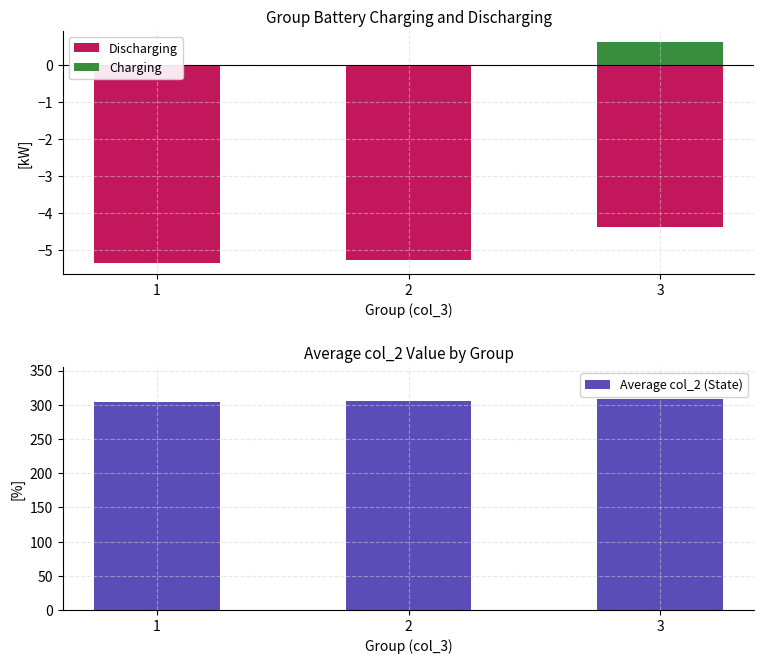

What is the sum of all Charging values?

0.6